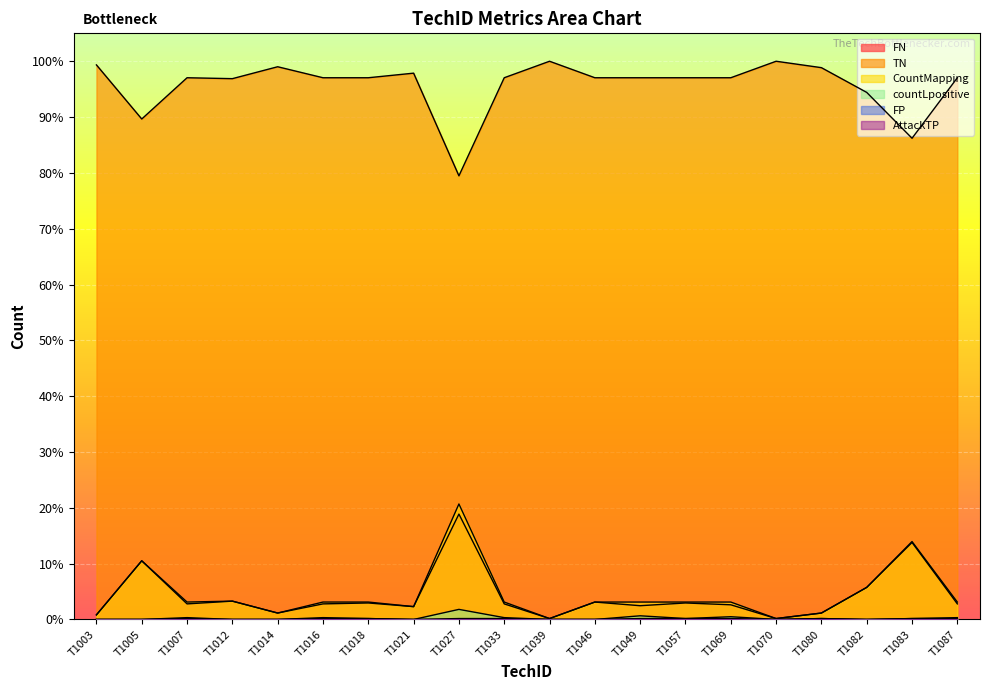

True or false: countLpositive and FP cross at least once.

False